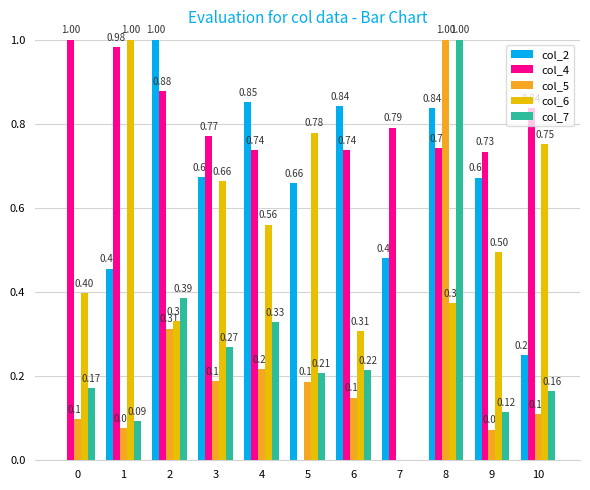

Is the value of col_6 at 1 greater than the value of col_7 at 9?

Yes